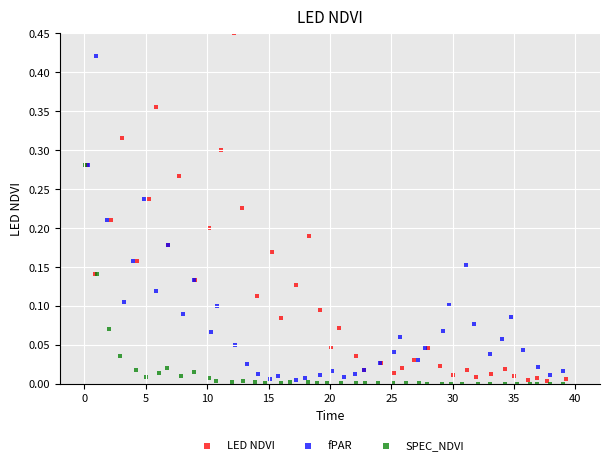

Which series contains the highest Y value?

LED NDVI